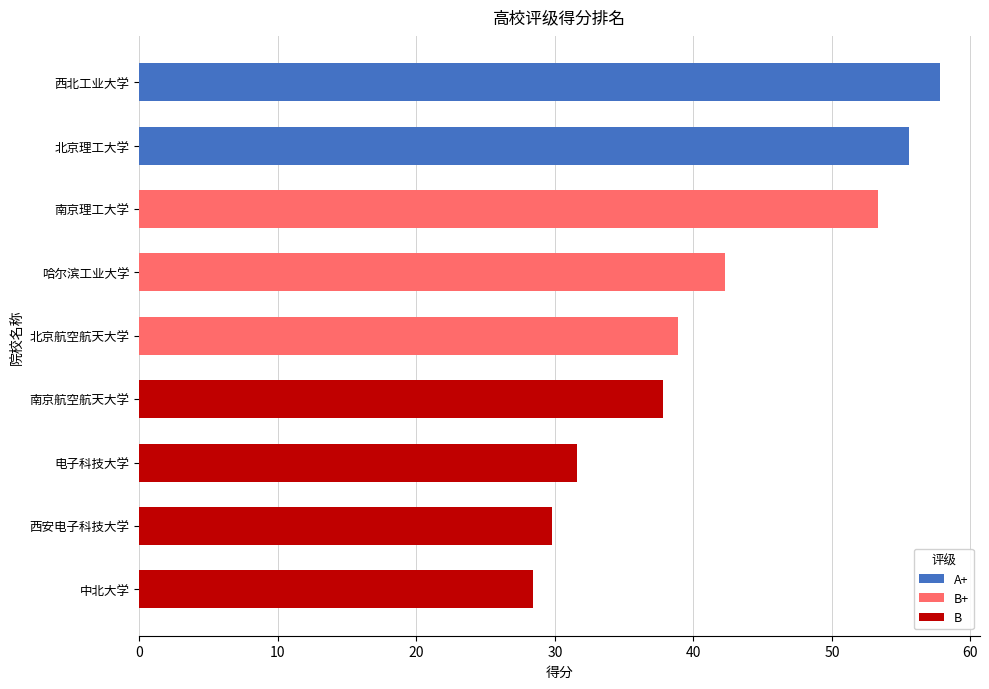

The chart shows a value of 57.8 at 西北工业大学. True or false?

True